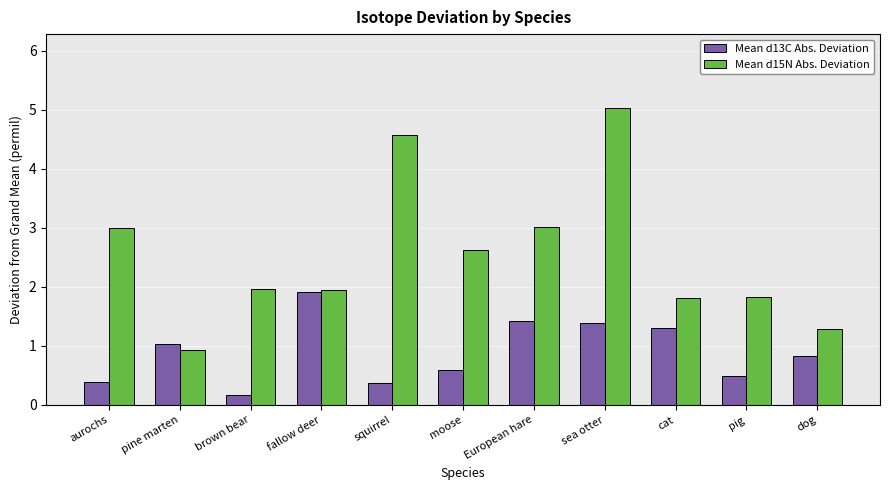

What is the average value of the Mean d13C Abs. Deviation series?

0.9